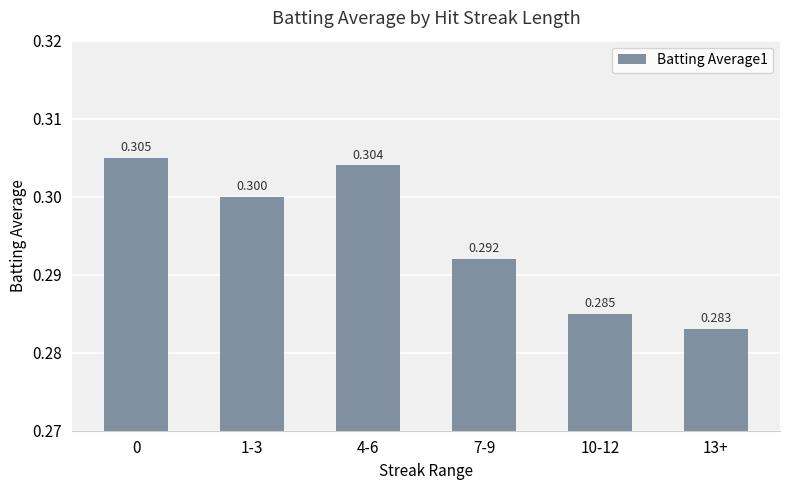

Reading left to right, extract all data points from this chart.

0.3	0.3	0.3	0.3	0.3	0.3